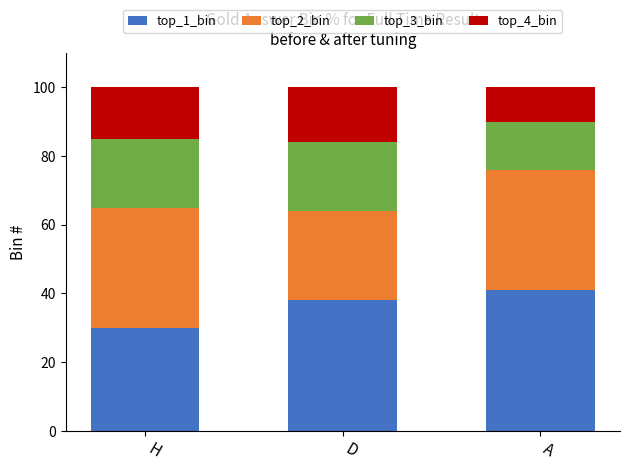

What is the total value across all series at A?

100